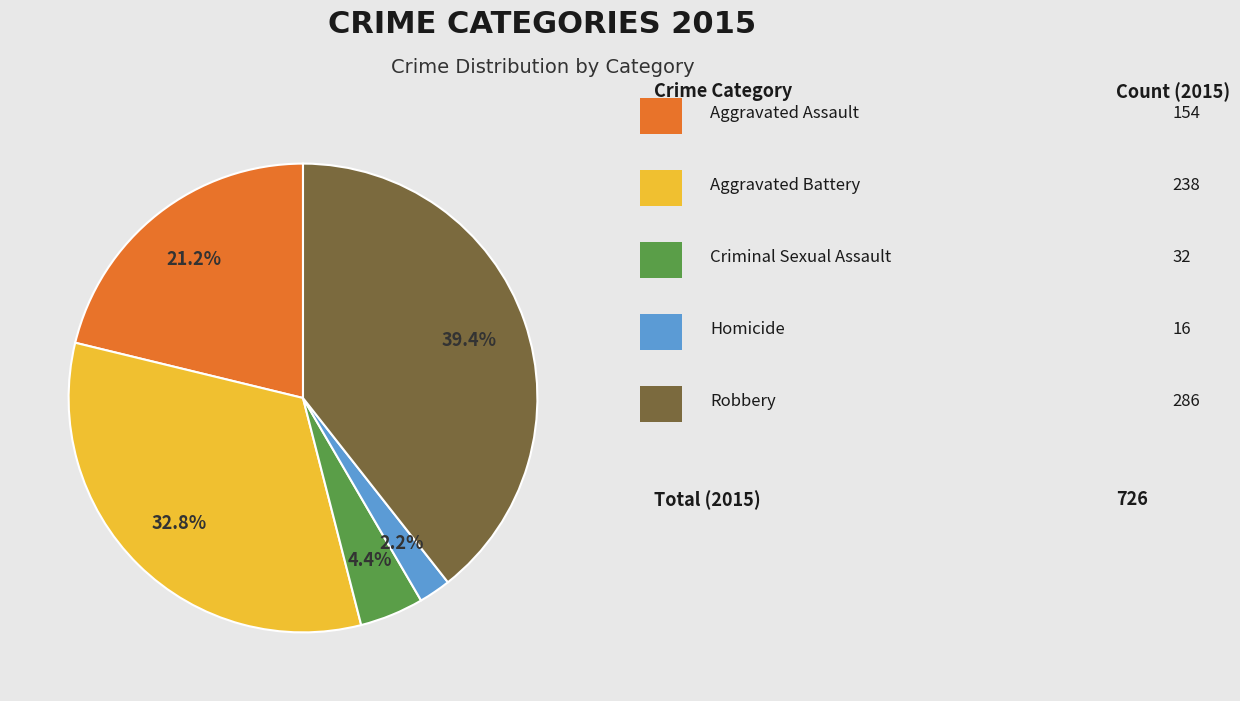

Is there any slice that represents more than half of the pie?

No